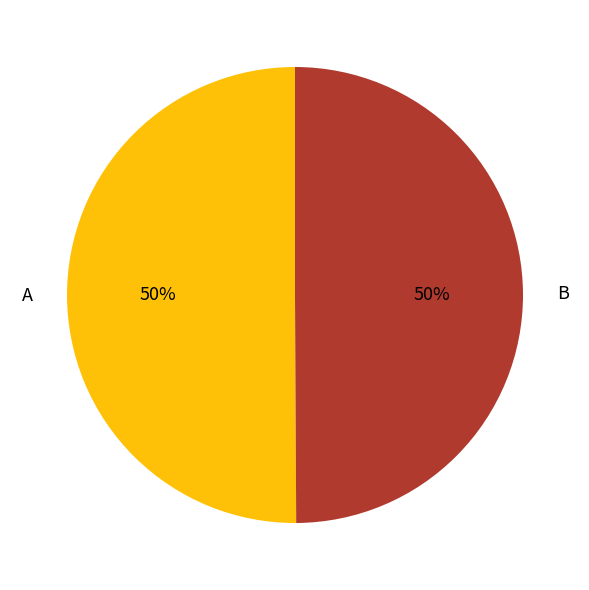

Count the number of slices in the pie.

2